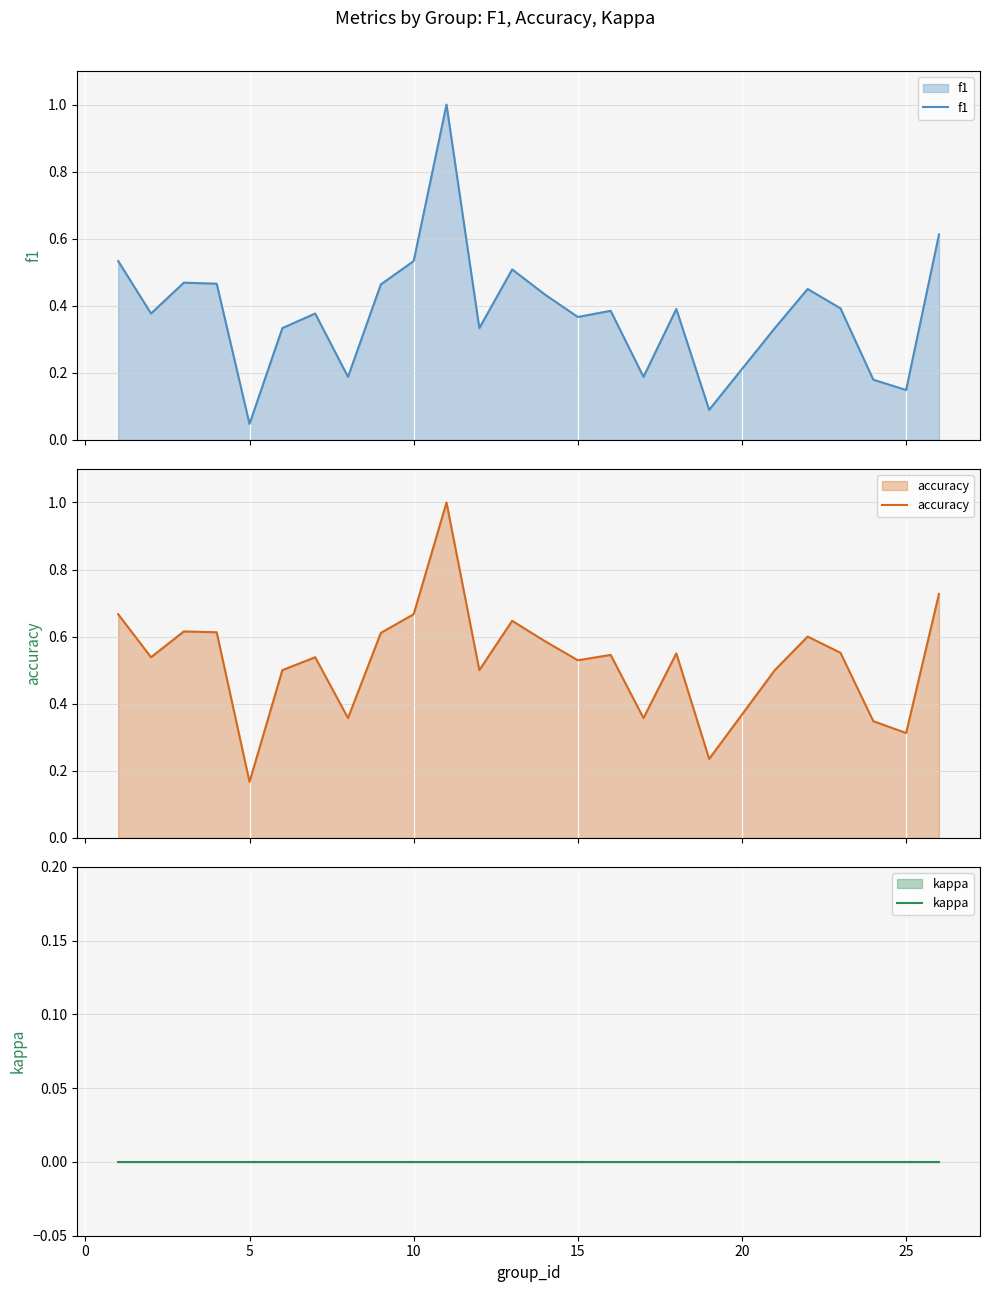

What is the maximum value for f1?

1.0